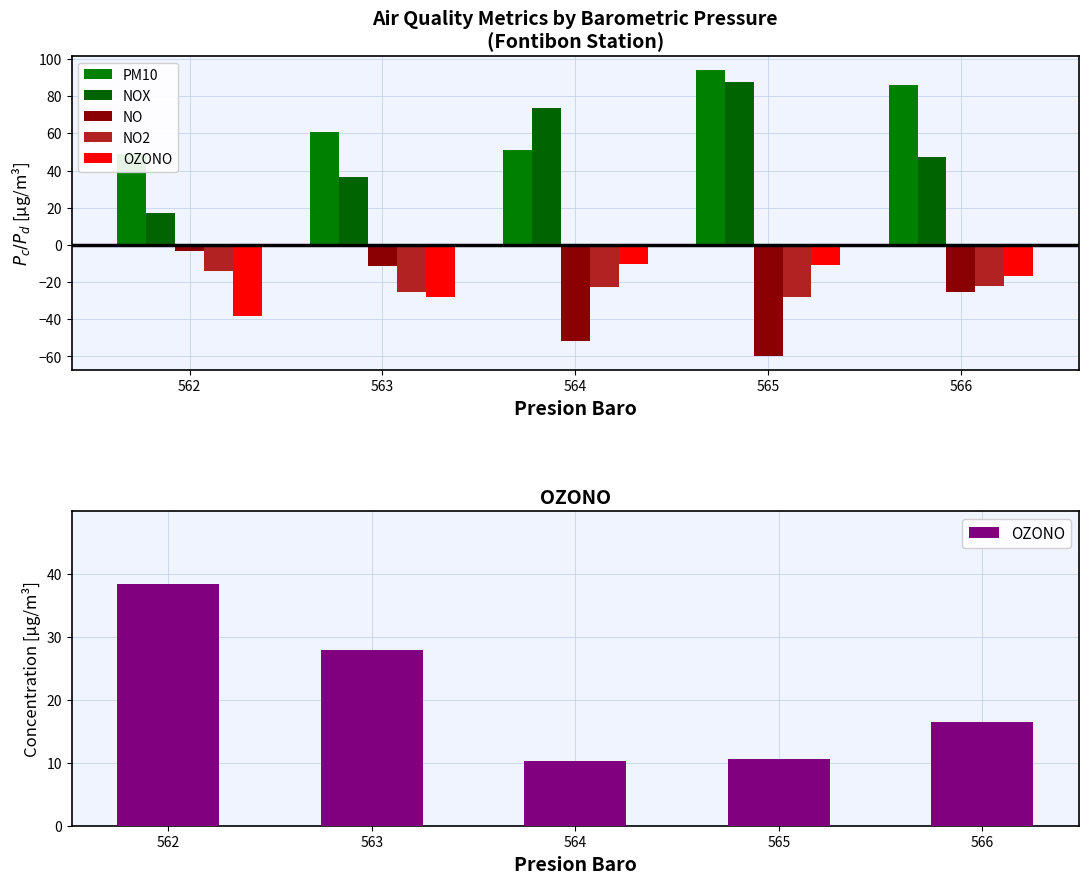

Which category has the highest value across all series?

565